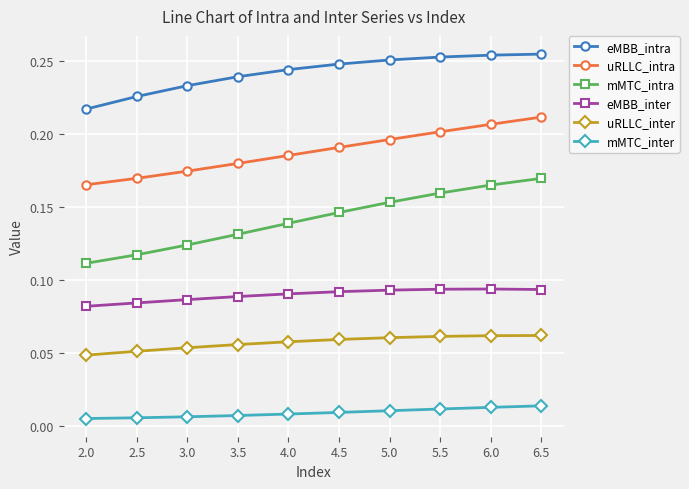

How many data points does each series have?

10